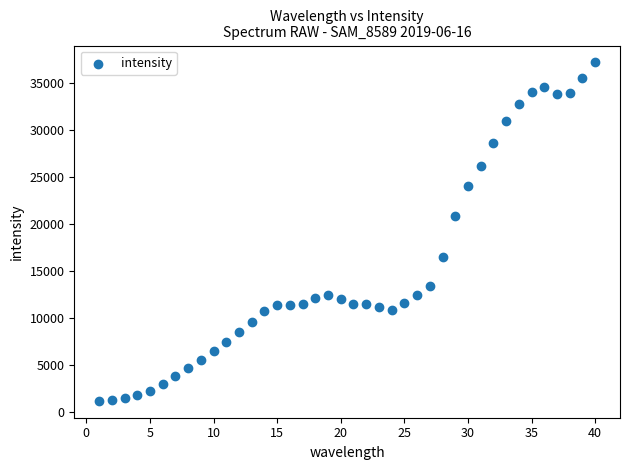

What Y value in the scatter plot is closest to 19213?

20885